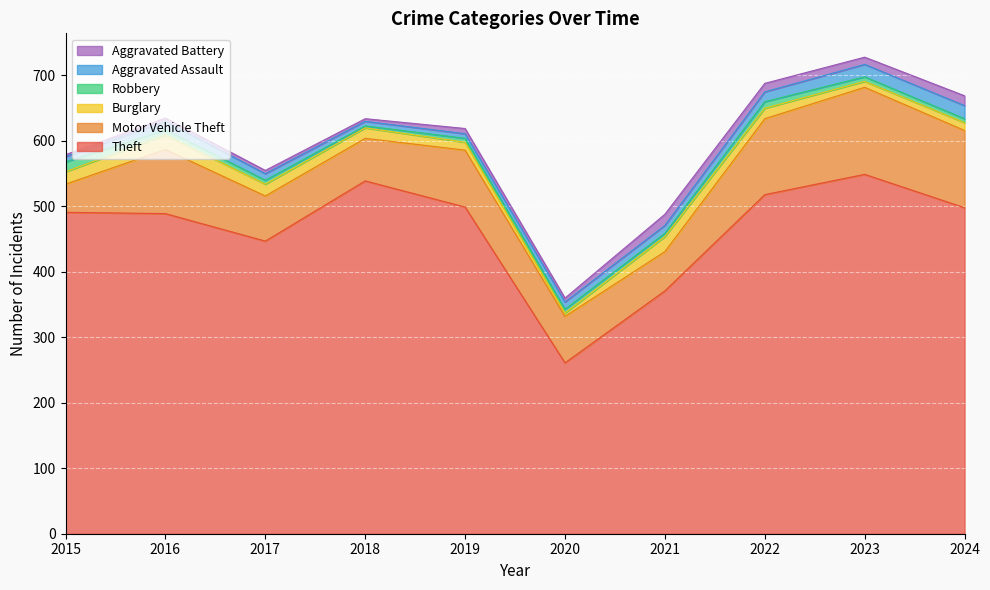

At which label does Aggravated Assault reach its minimum?

2018